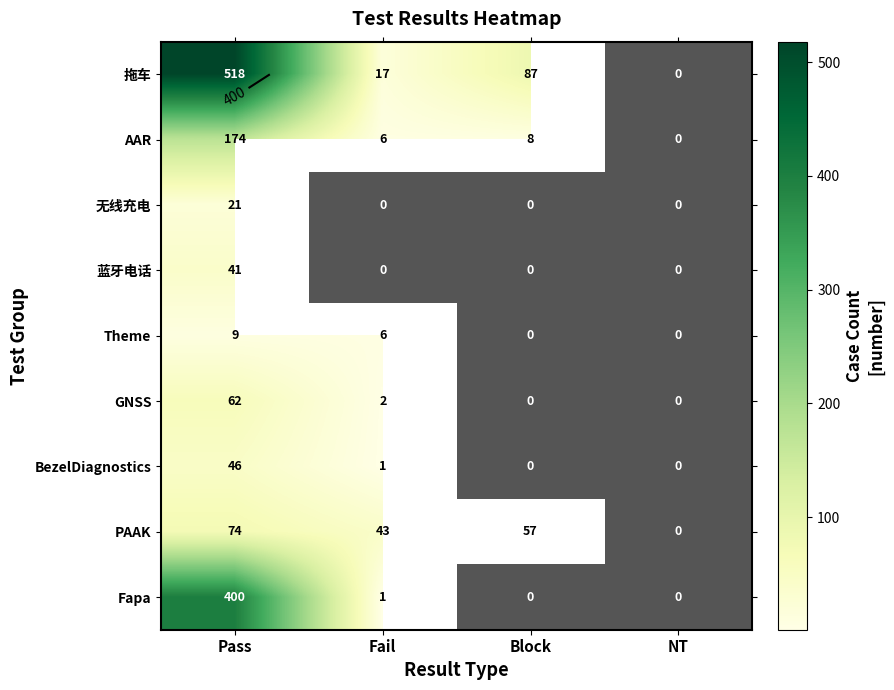

How many data points in BezelDiagnostics are above 1?

1